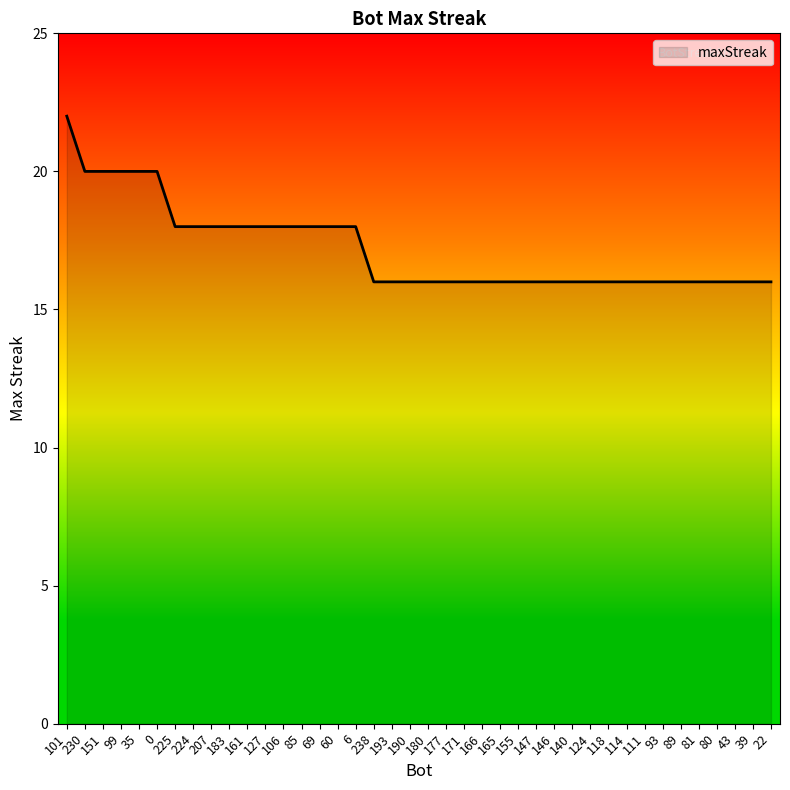

What is the difference between the maximum and second lowest values?

6